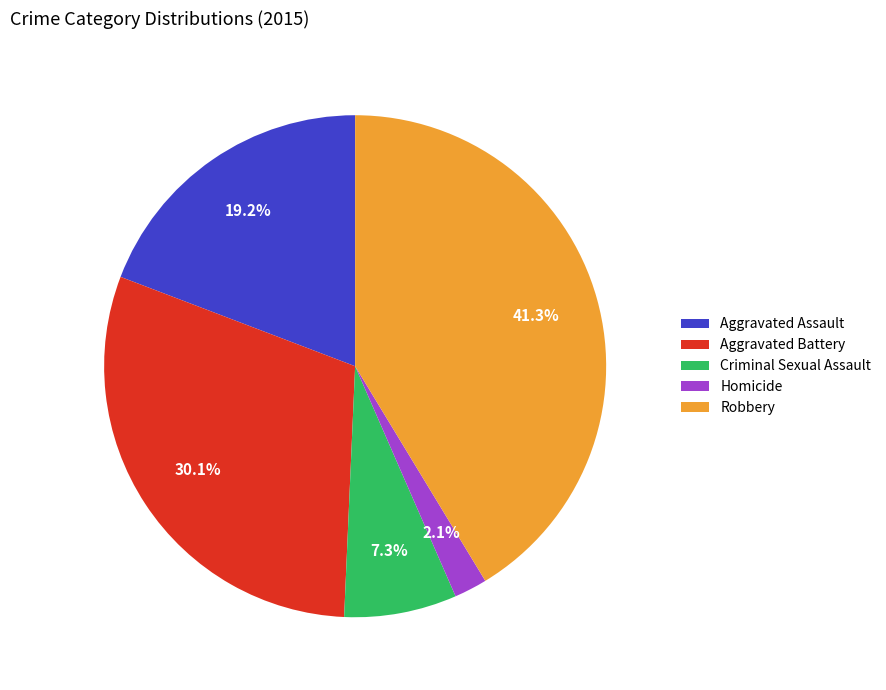

How many segments does this pie chart have?

5